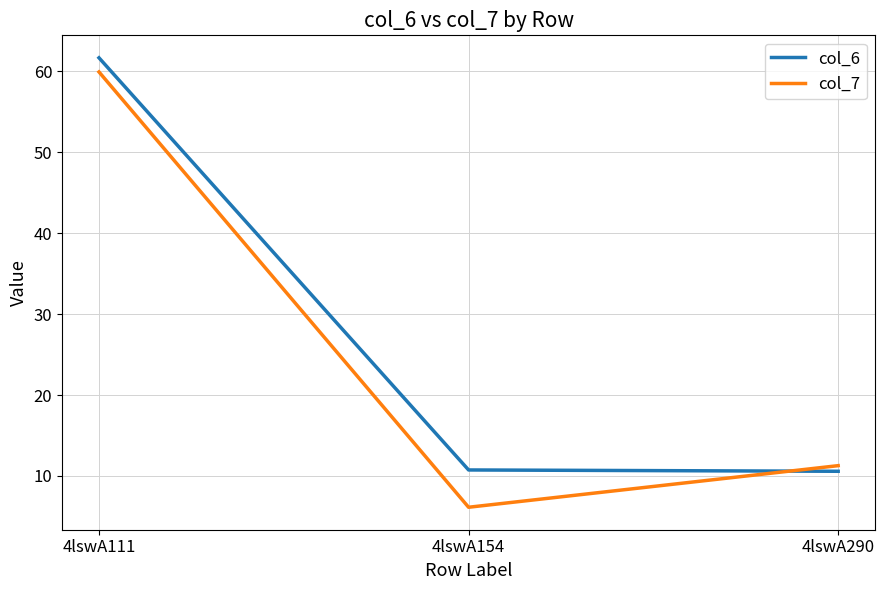

Which category has the highest value in the col_6 series?

4lswA111